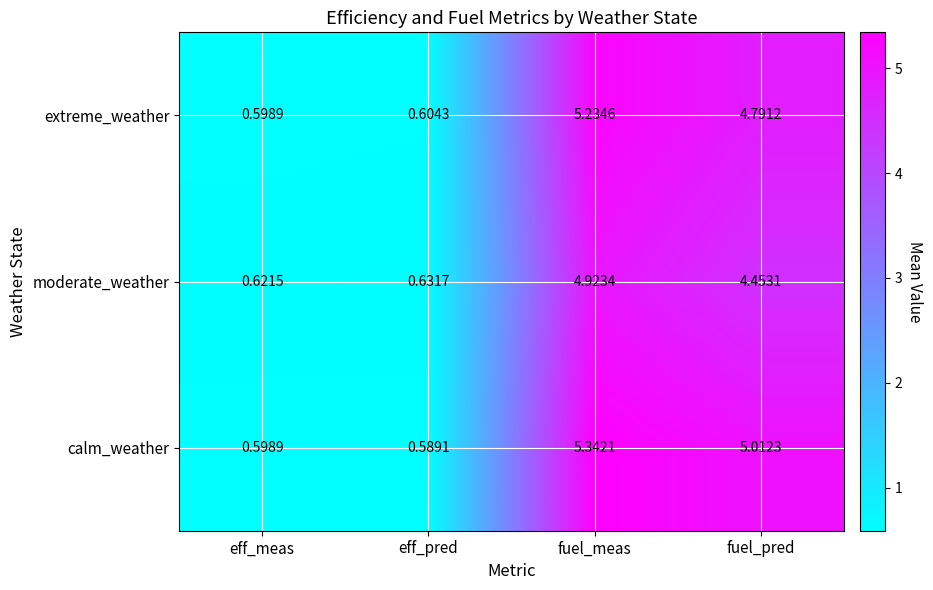

List the series in order of their overall mean, highest first.

calm_weather, extreme_weather, moderate_weather